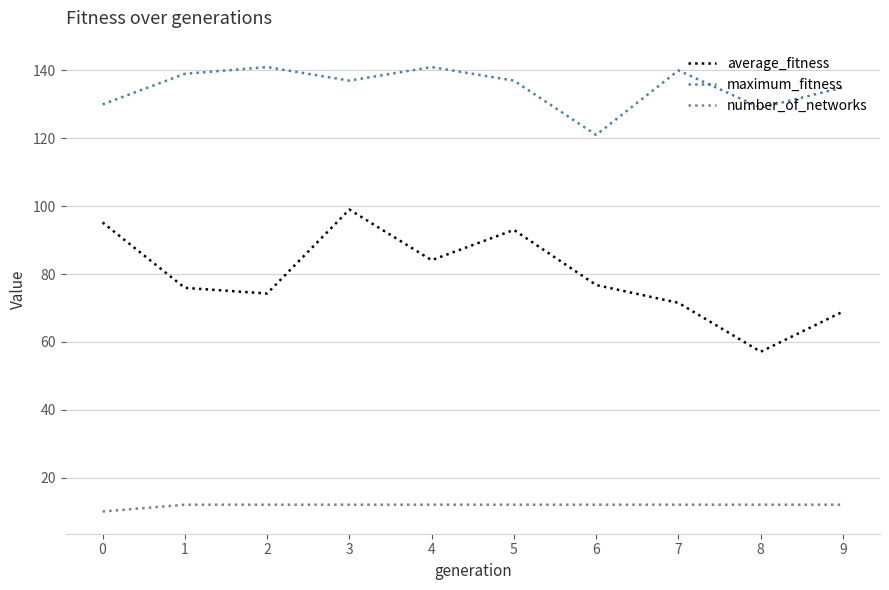

Where does the maximum_fitness series first go above 137?

1